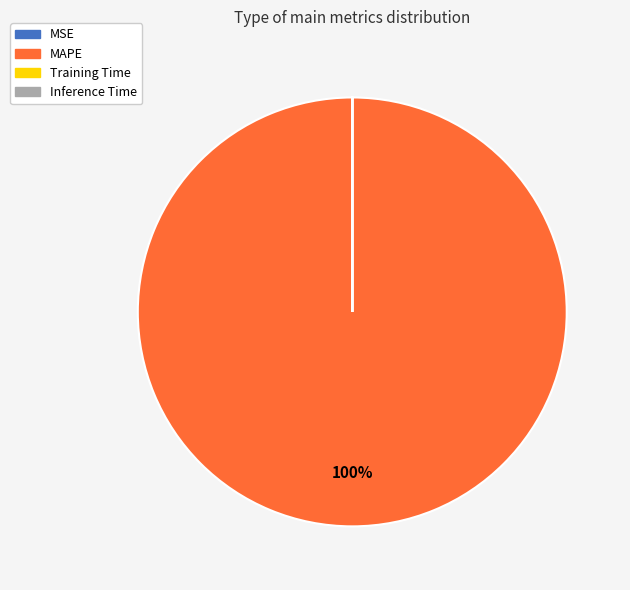

Does any single category account for the majority?

Yes